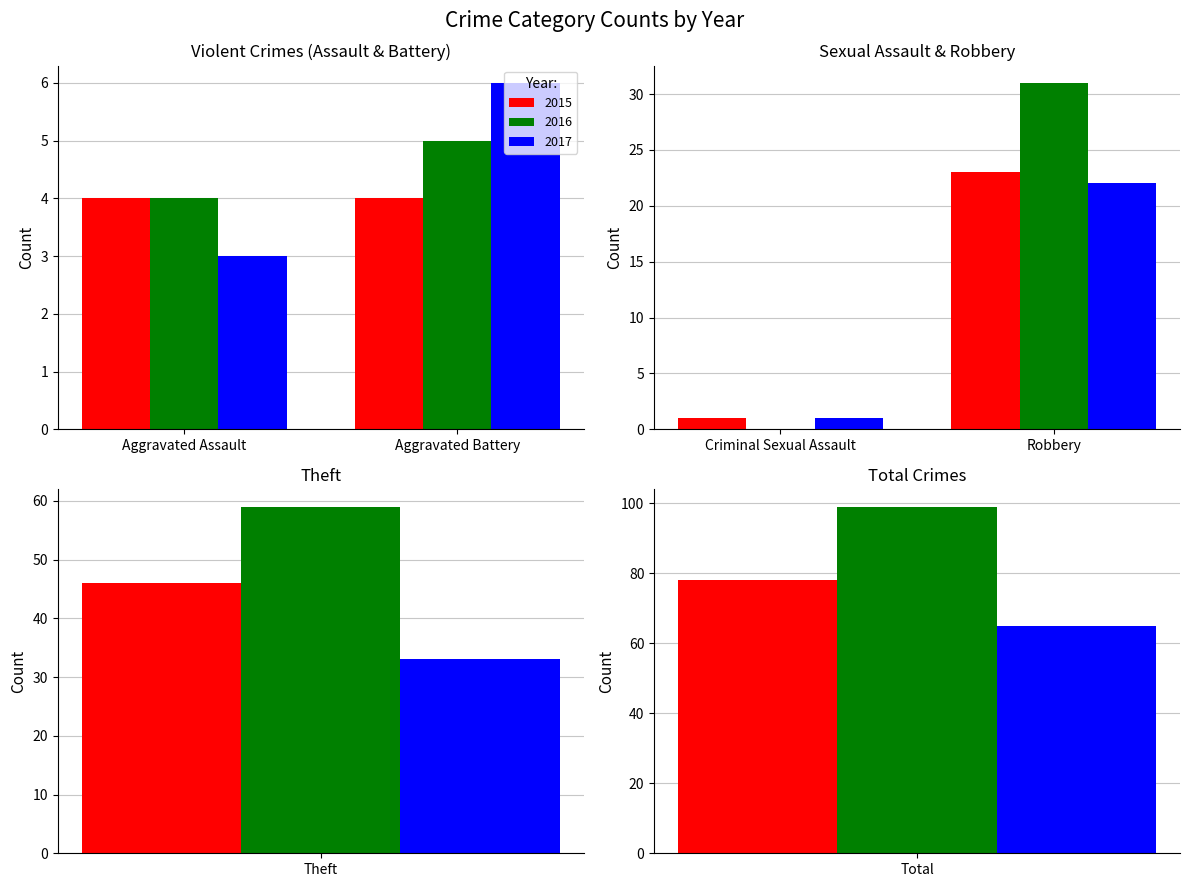

How many values in the 2017 series are below 22?

3